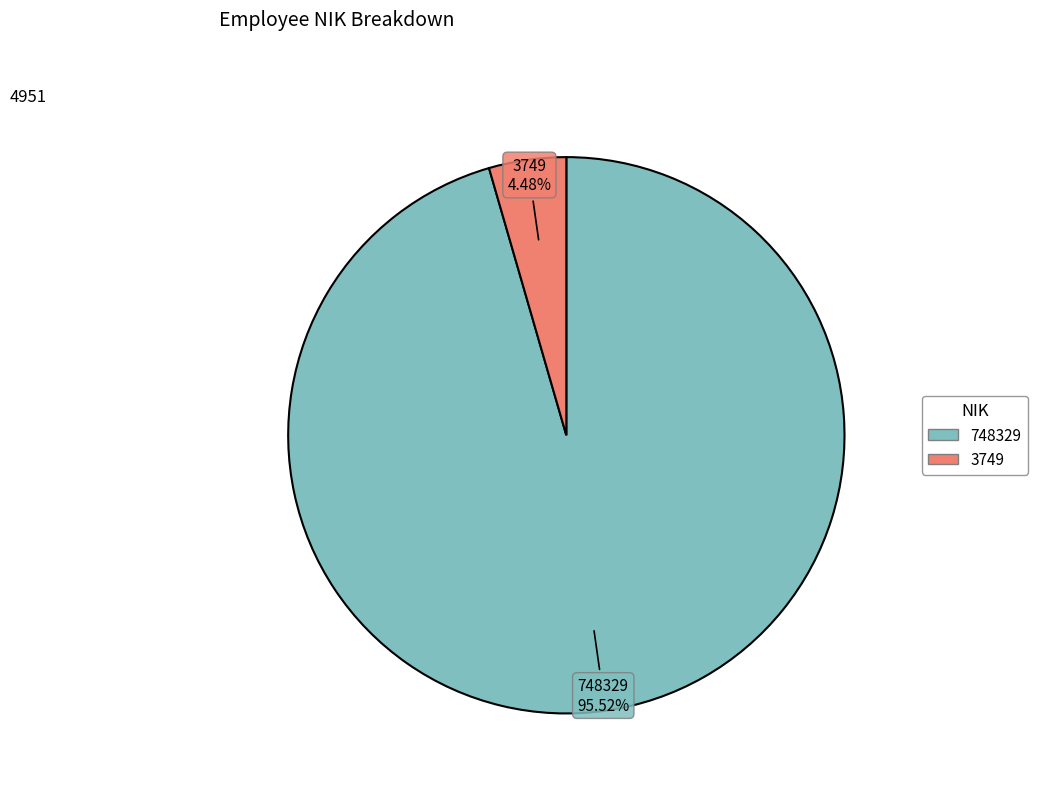

To the nearest percent, what is the difference between the largest and smallest slice percentages?

91%